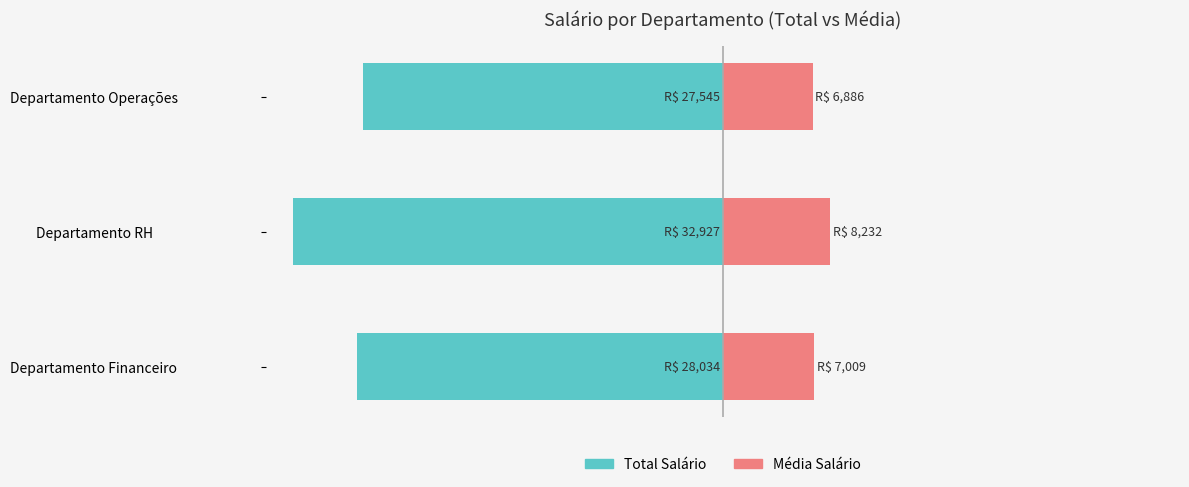

How many data points in Média Salário are above 7008?

2